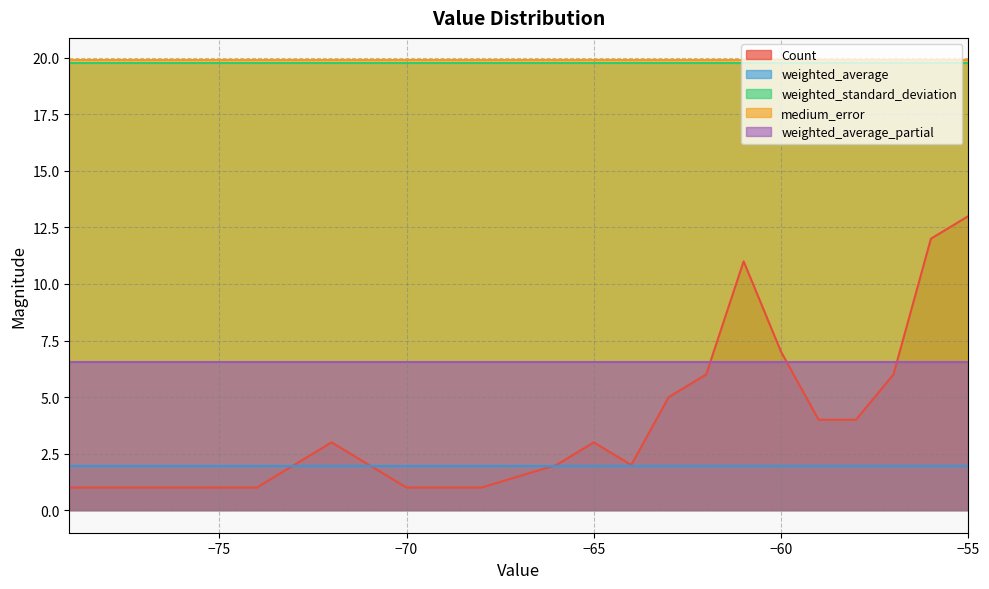

At -56, list the series in order from largest to smallest.

medium_error, weighted_standard_deviation, Count, weighted_average_partial, weighted_average